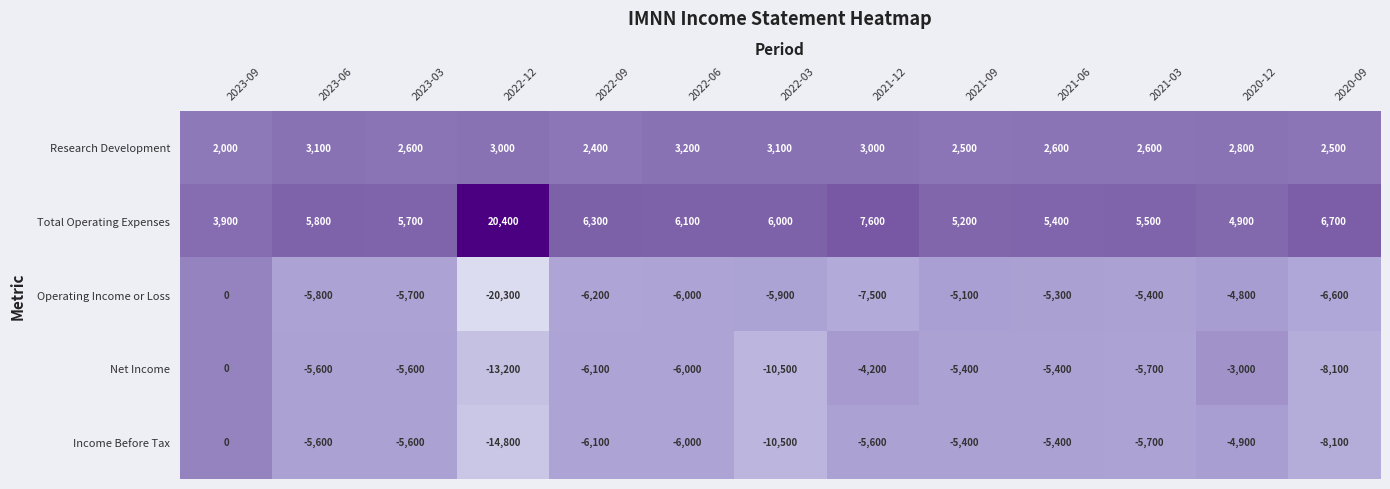

Rank the series at 2020-12 from lowest to highest value.

Income Before Tax, Operating Income or Loss, Net Income, Research Development, Total Operating Expenses